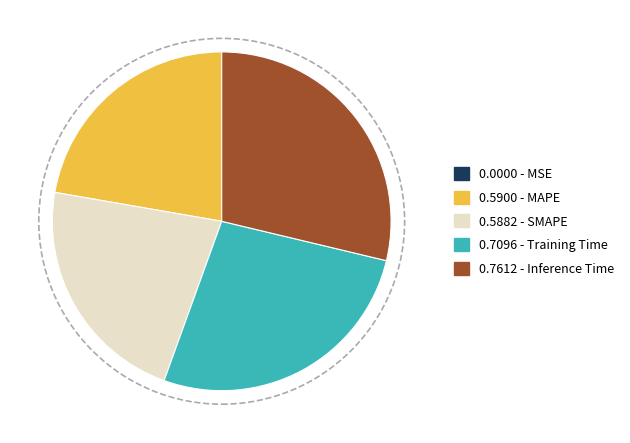

Is there any slice that represents more than half of the pie?

No